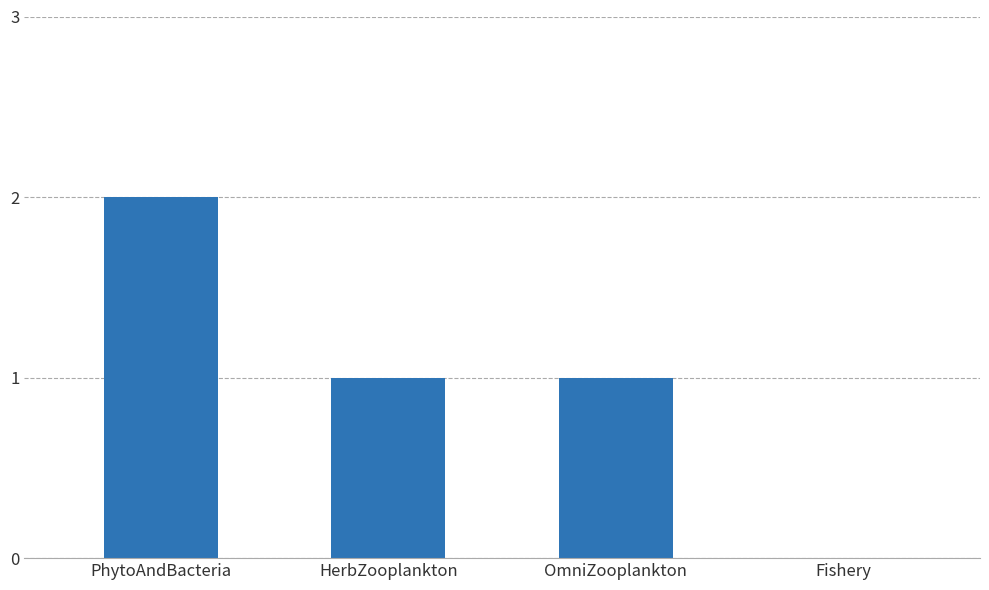

What is the sum of the values at PhytoAndBacteria and HerbZooplankton?

3